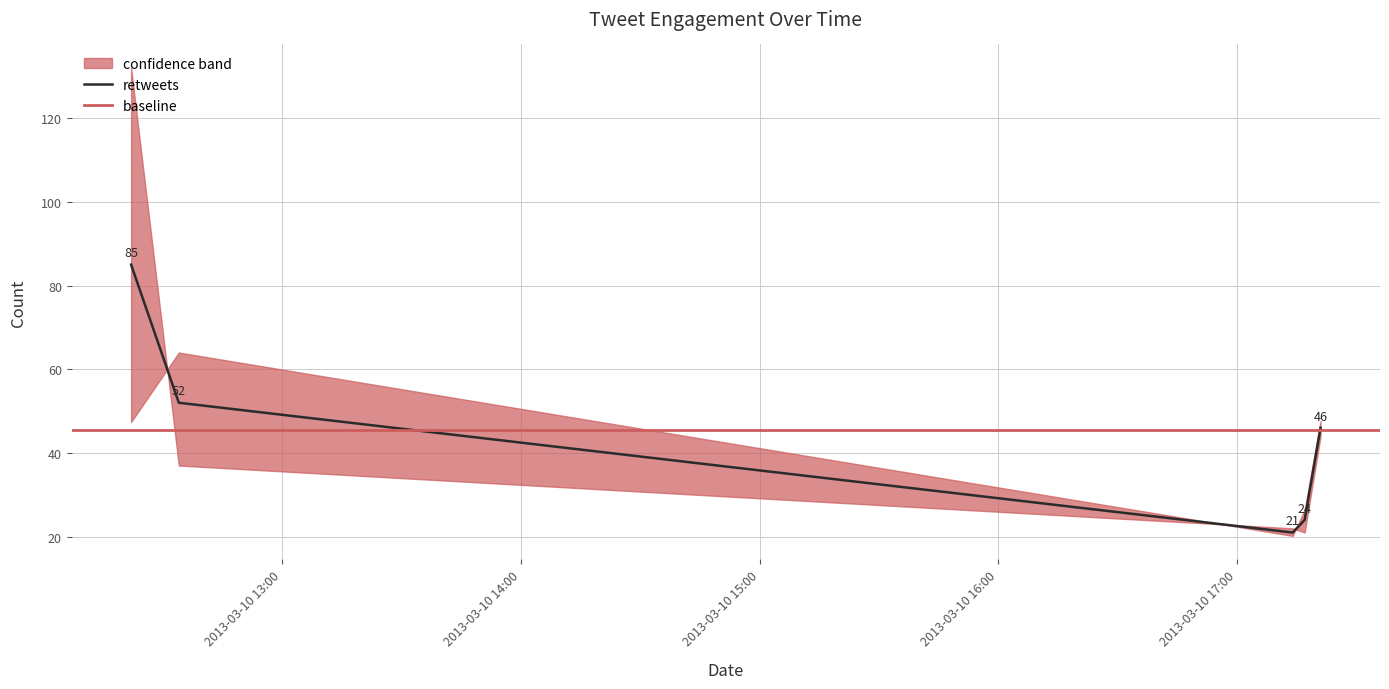

What is the highest value of the retweets series?

85